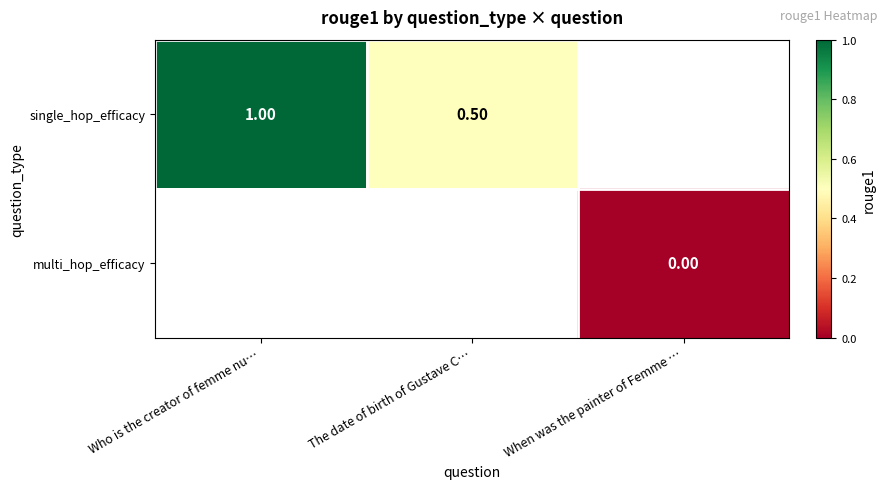

The value of single_hop_efficacy at Who is the creator of femme nu… is 1.0. True or false?

True